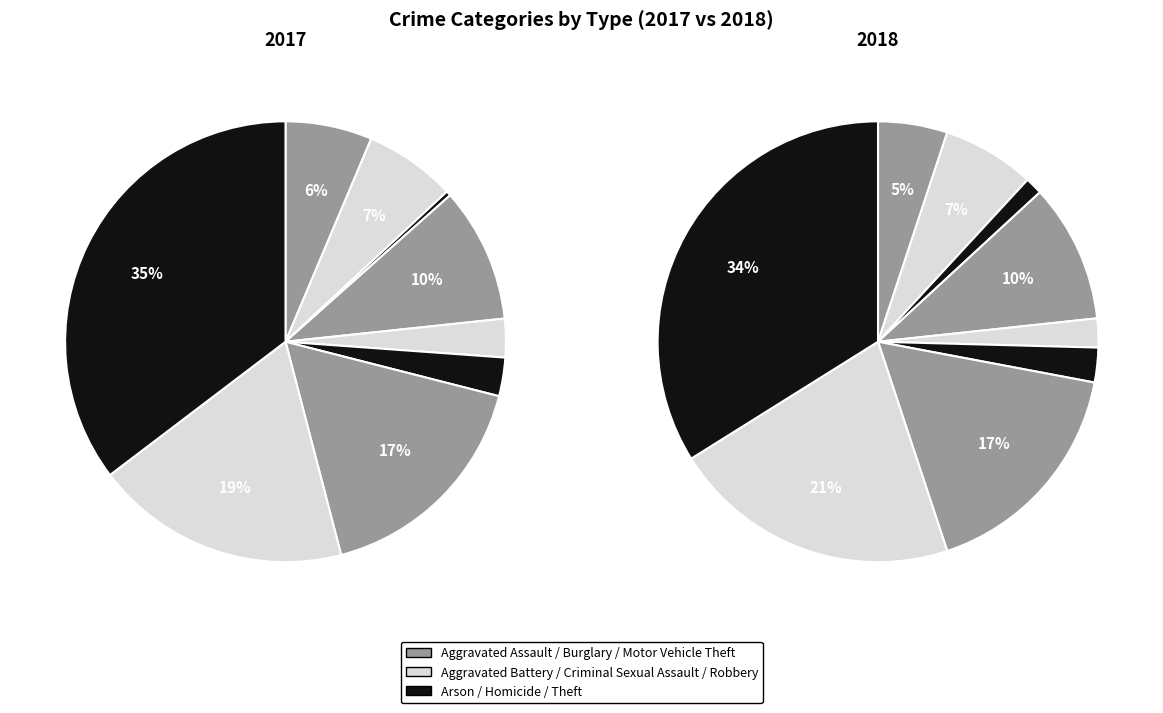

What is the smallest slice in the pie chart?

Arson